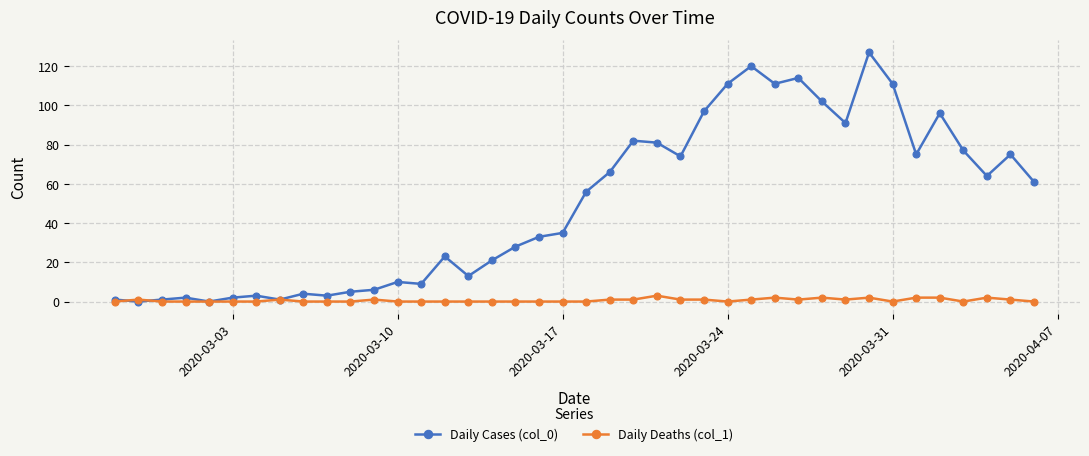

At how many categories does at least one series exceed 22?

24